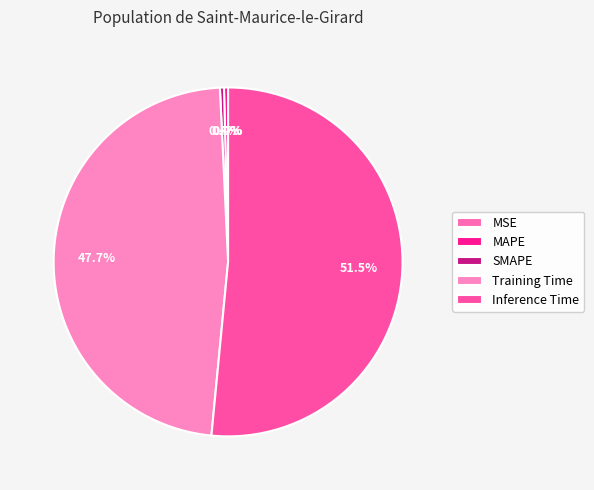

To the nearest percent, what percentage of the pie is Inference Time?

52%